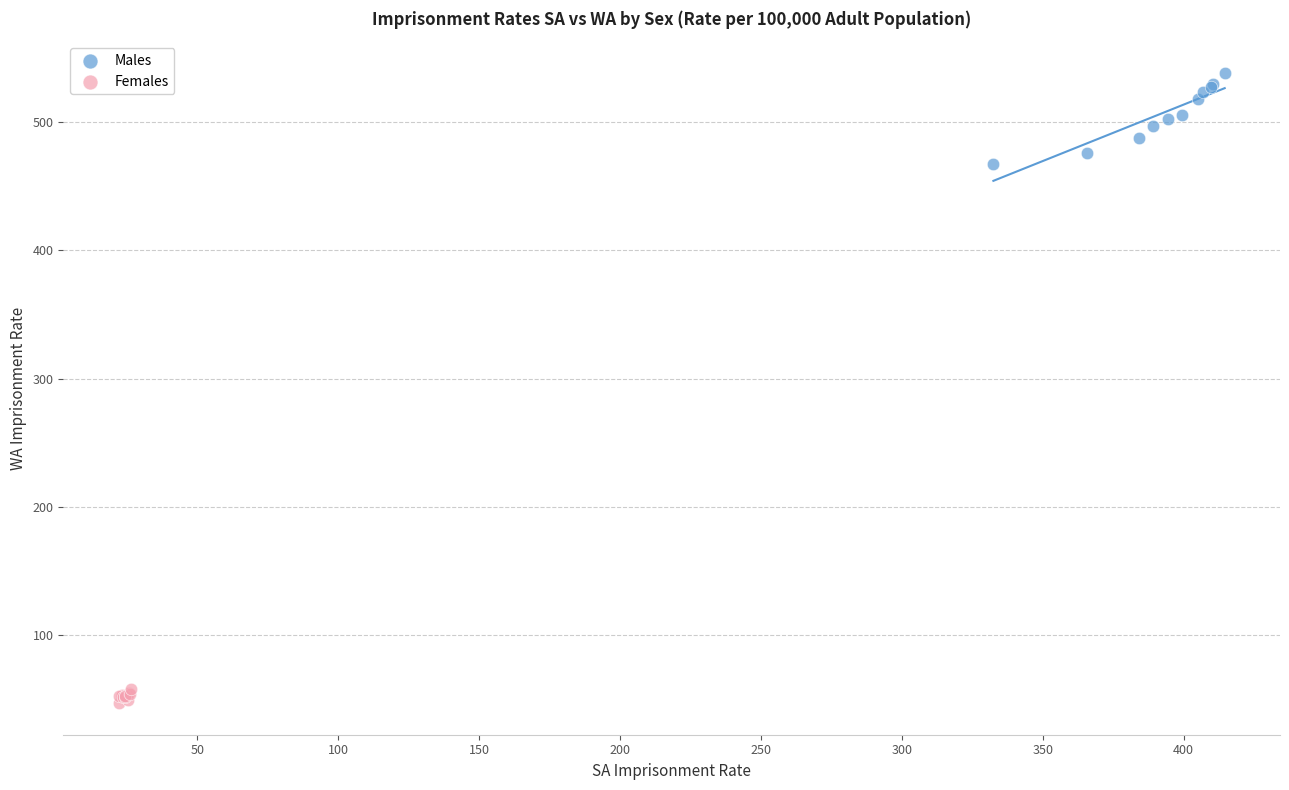

What are all the series names shown in the legend?

Males, Females